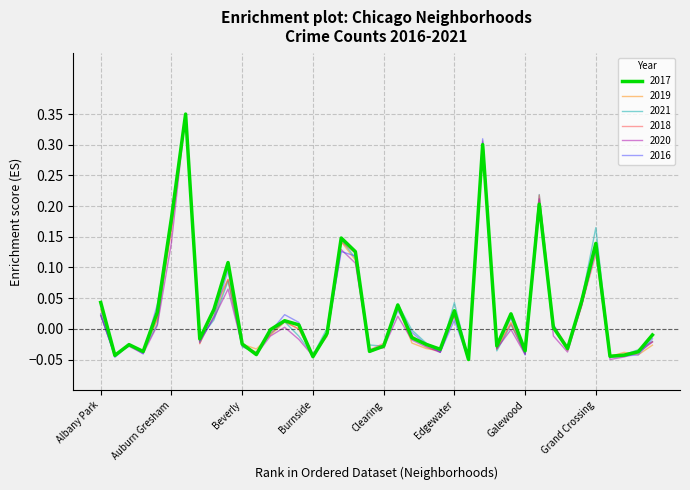

What is the highest value of the 2018 series?

0.4